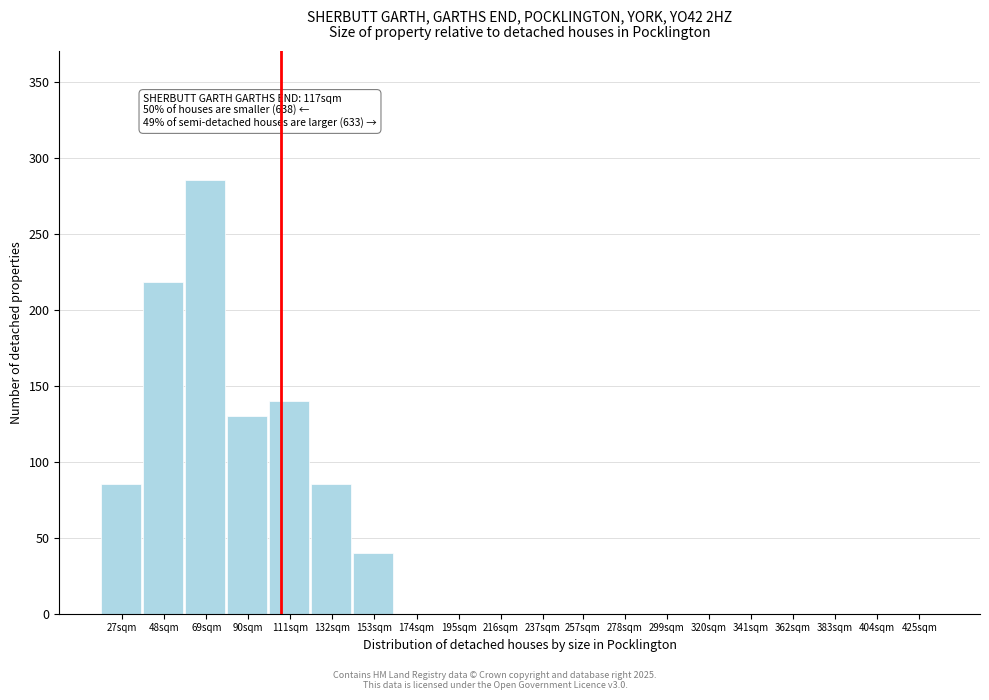

Reading left to right, transcribe all the data shown in this chart.

27sqm=85	48sqm=218	69sqm=285	90sqm=130	111sqm=140	132sqm=85	153sqm=40	174sqm=0	195sqm=0	216sqm=0	237sqm=0	257sqm=0	278sqm=0	299sqm=0	320sqm=0	341sqm=0	362sqm=0	383sqm=0	404sqm=0	425sqm=0